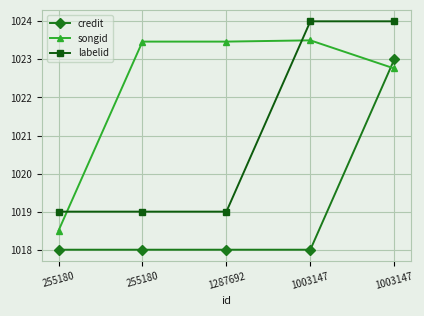

What are all the series names shown in the legend?

credit, songid, labelid